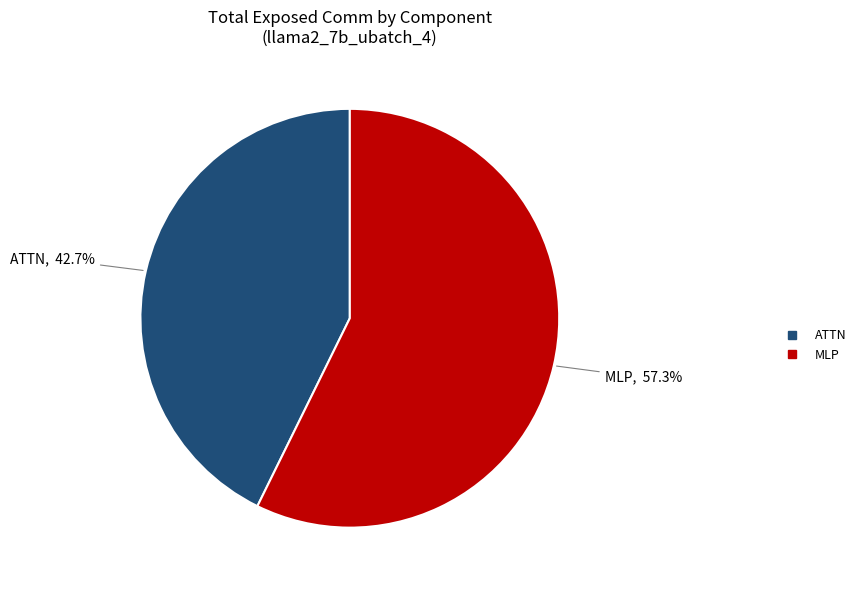

Is there any slice that represents more than half of the pie?

Yes